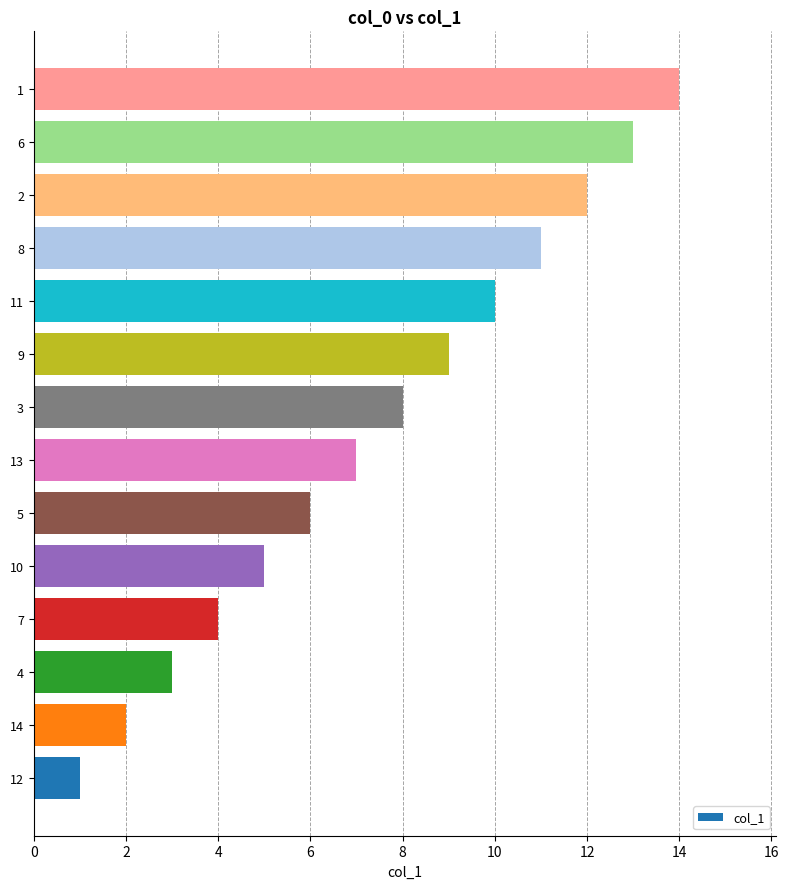

What is the change in value from 12 to 6?

+12